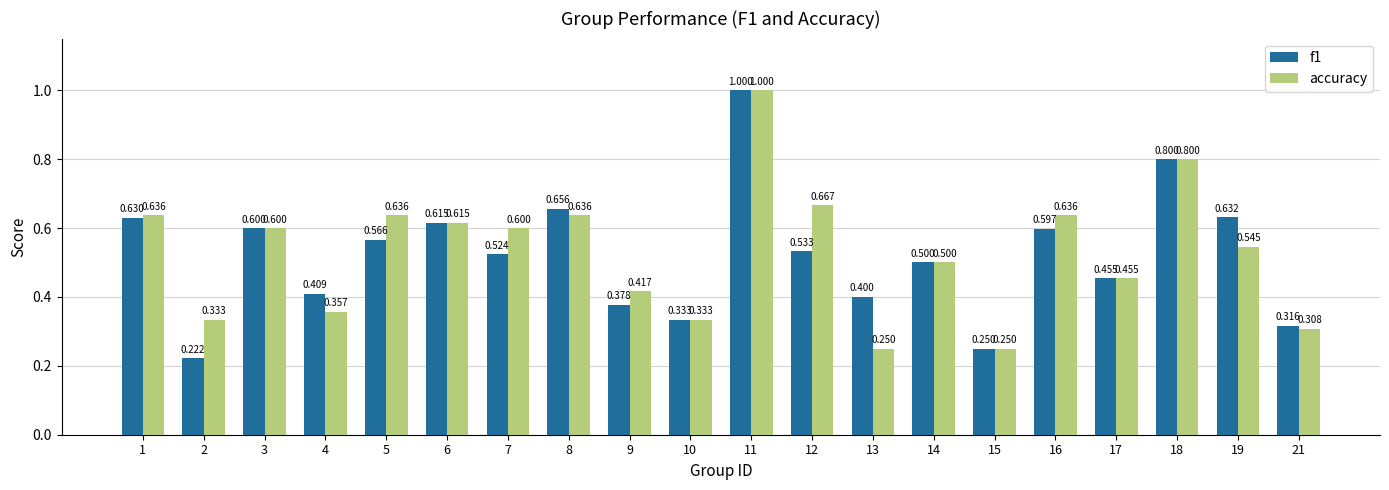

How many bars are there in total?

40